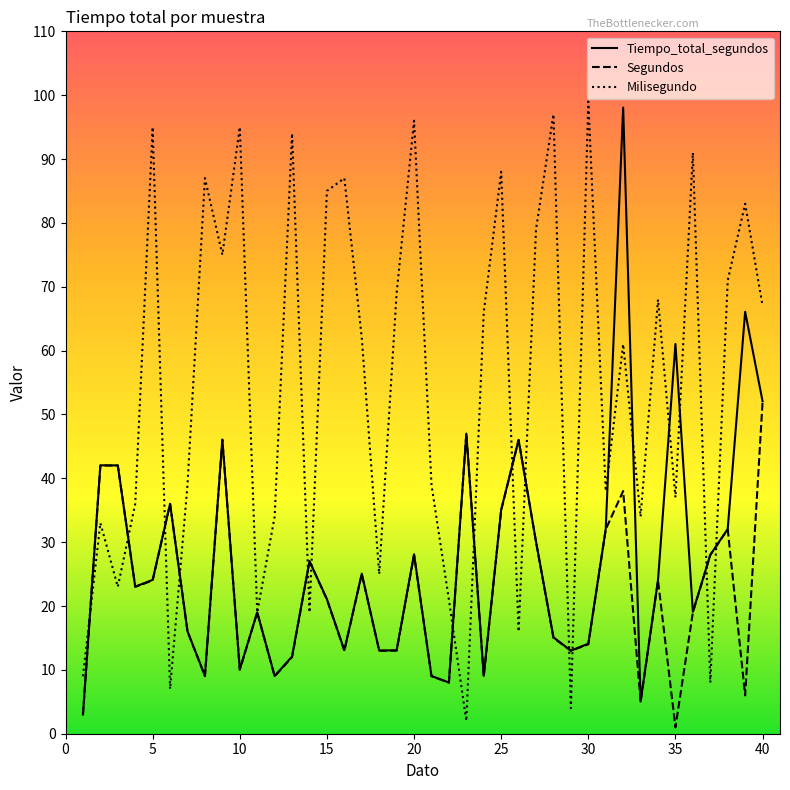

What is the greatest value displayed?

99.0